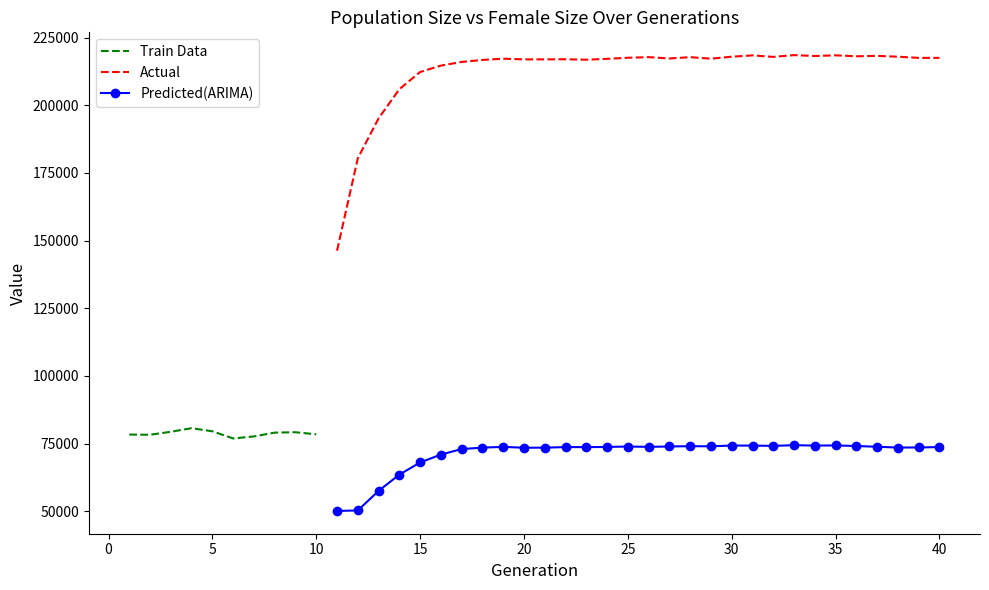

Which label corresponds to the largest value in the chart?

33